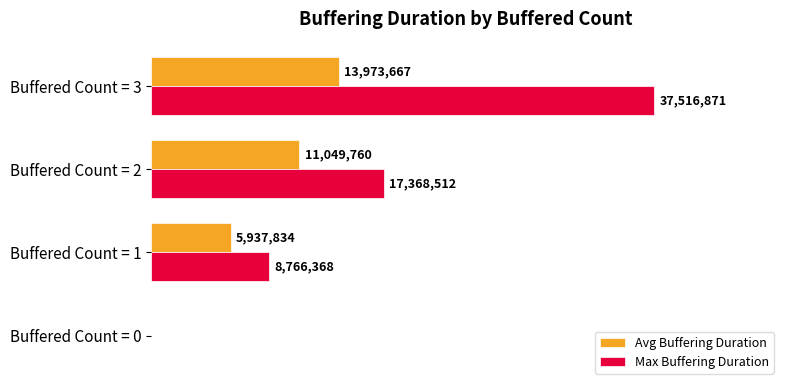

How many Max Buffering Duration values are between 8766368 and 37516871?

3